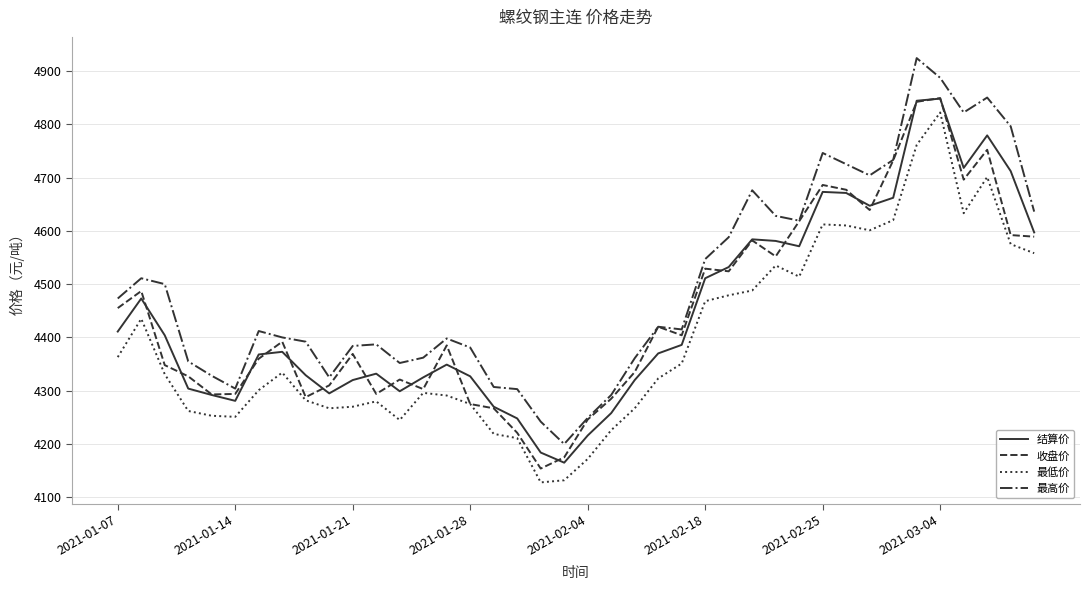

True or false: 最低价 has more than 0 points higher than both neighbors.

True